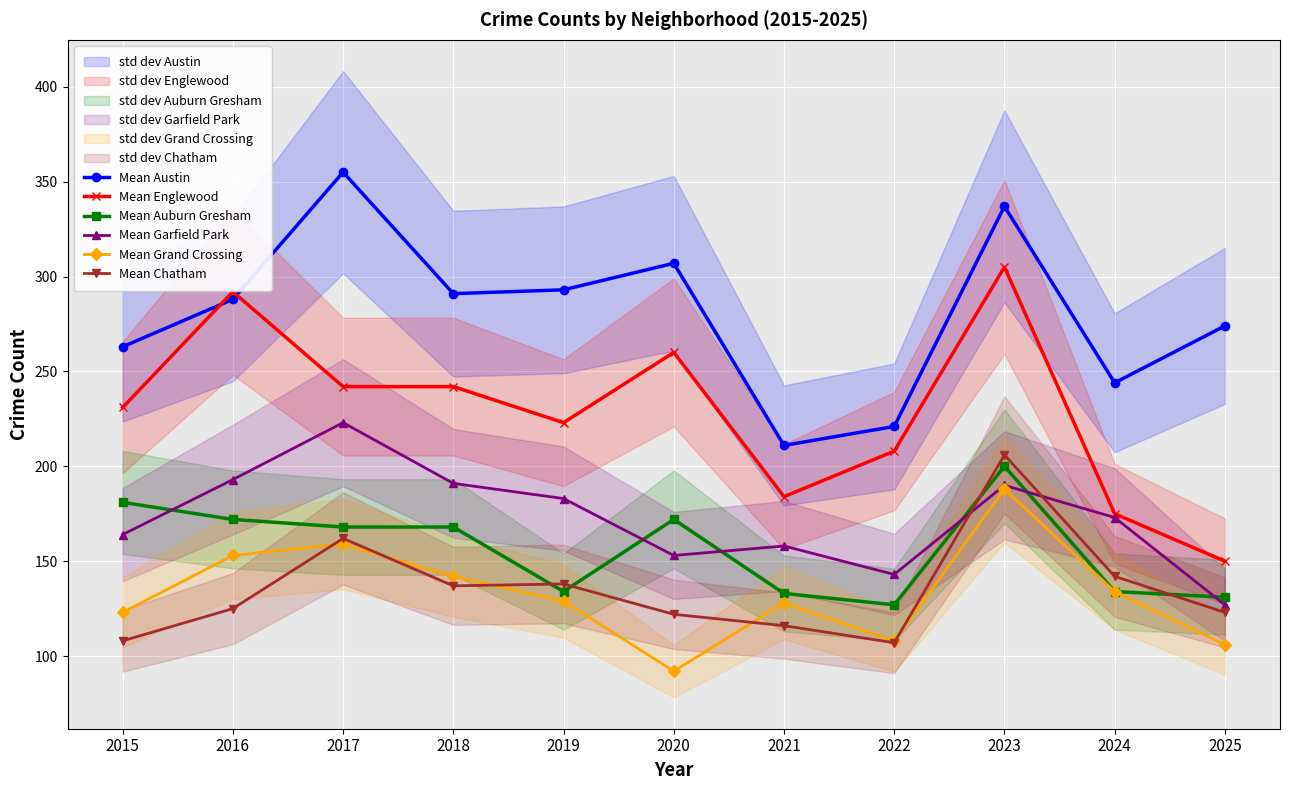

Where is the first local maximum for Mean Englewood?

2016